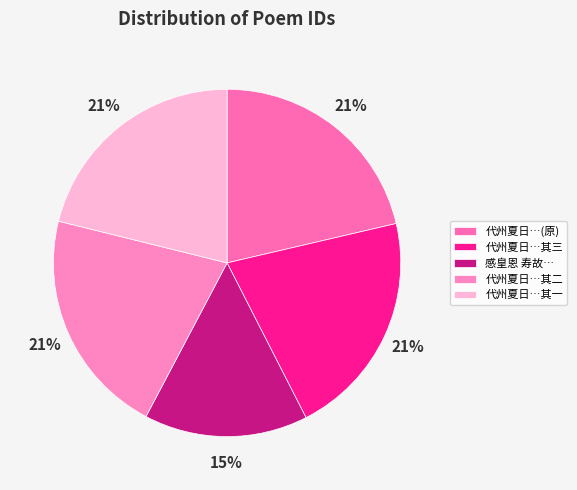

How many segments does this pie chart have?

5